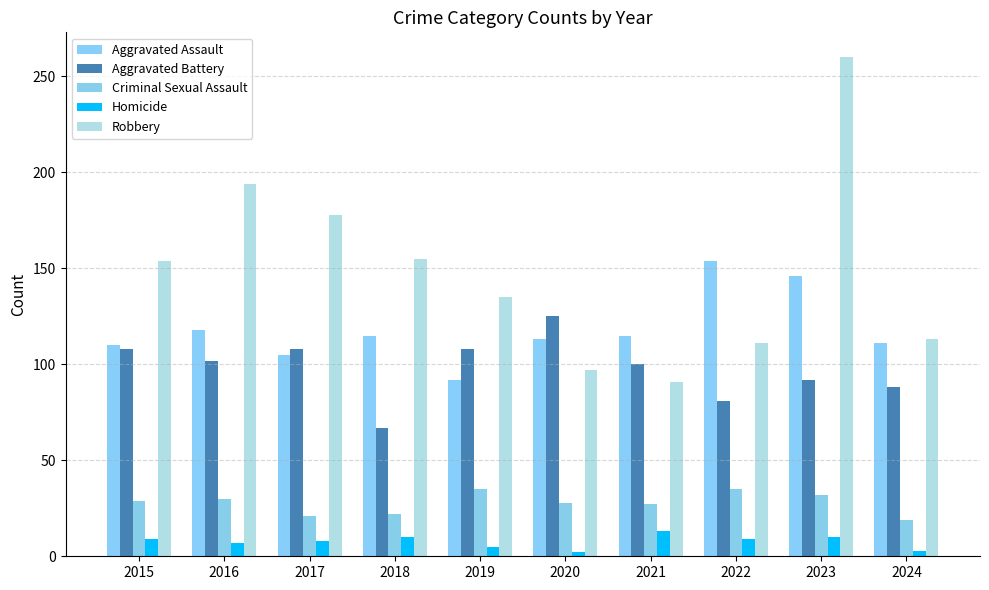

What is the sum of the Robbery values at 2021 and 2019?

226